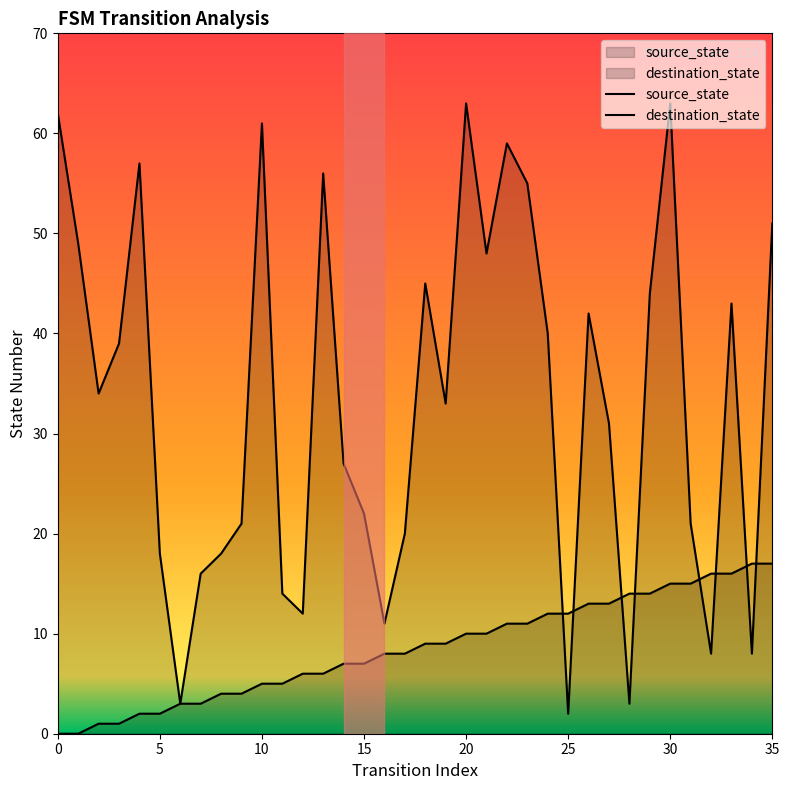

How many lines are shown in the chart?

2